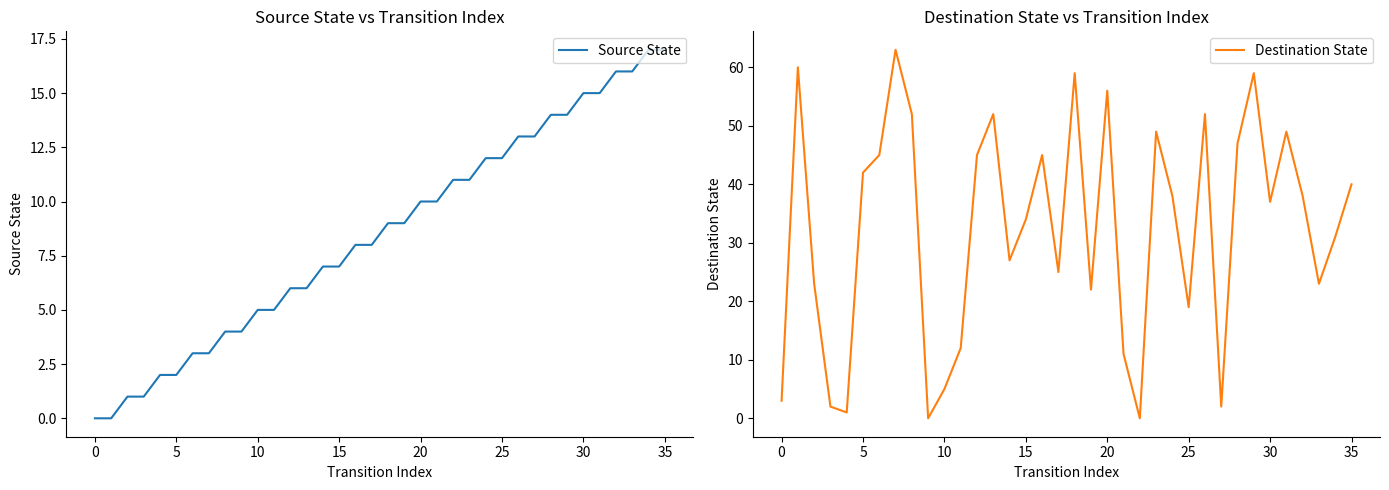

True or false: Destination State has a value of 27 at 35.

False